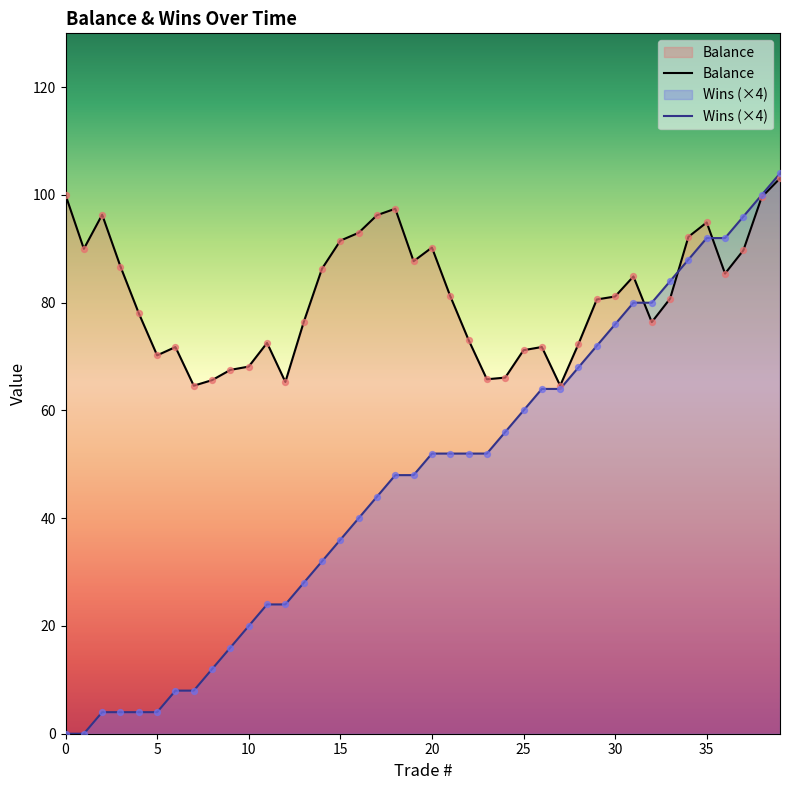

At how many categories does at least one series exceed 3?

40